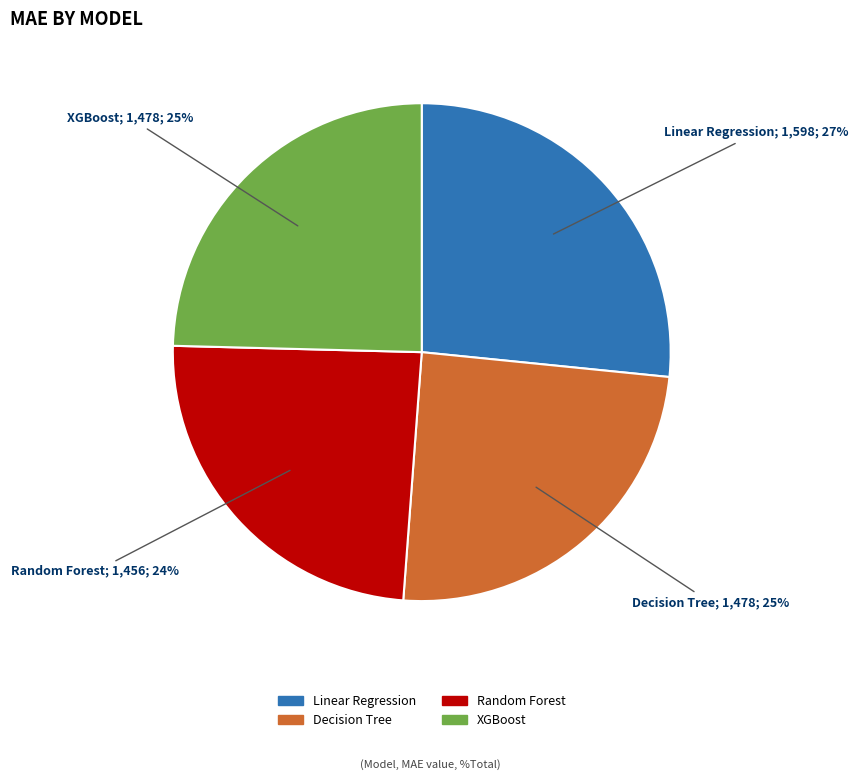

True or false: Decision Tree accounts for 18% of the total.

False